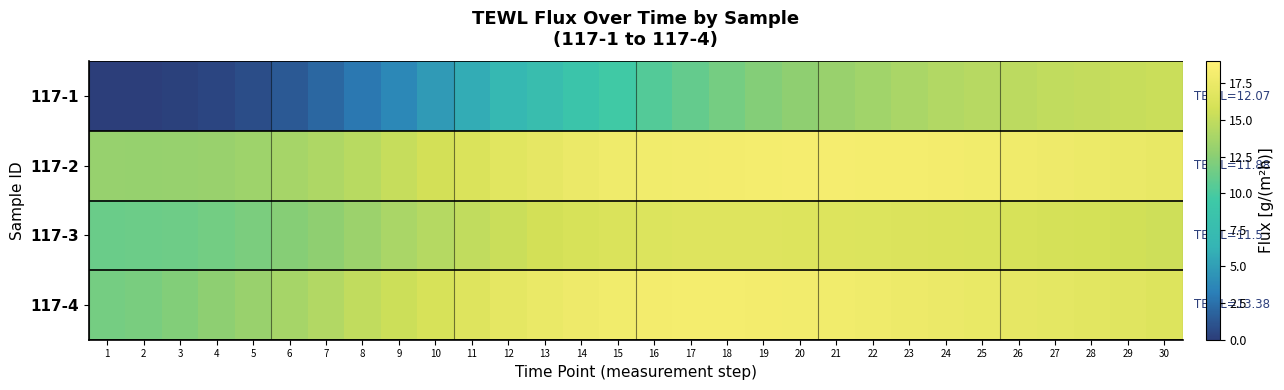

Rank the series by their maximum value, from highest to lowest.

117-2, 117-4, 117-3, 117-1